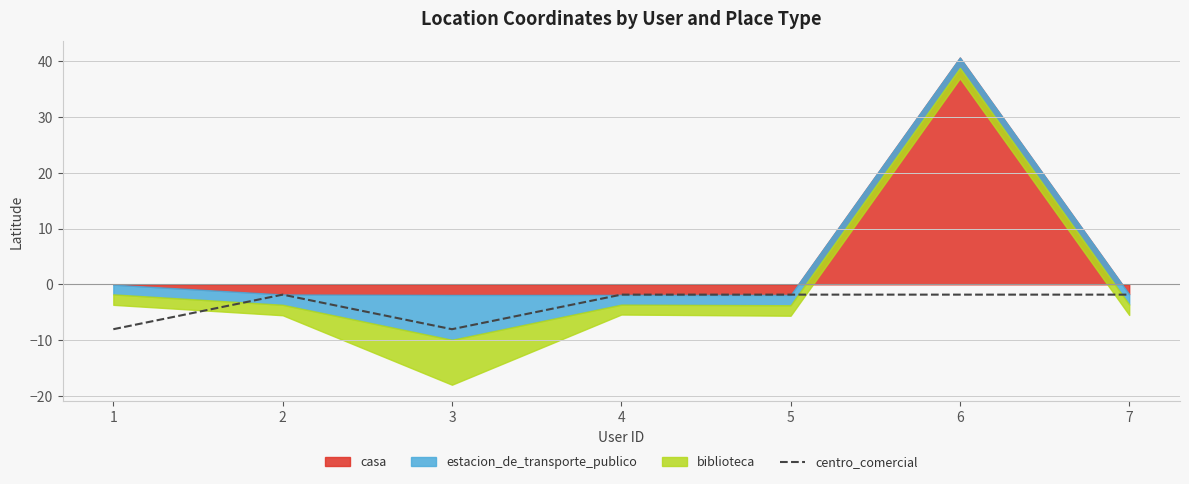

List the labels in order of value, smallest first.

1, 3, 2, 4, 5, 6, 7